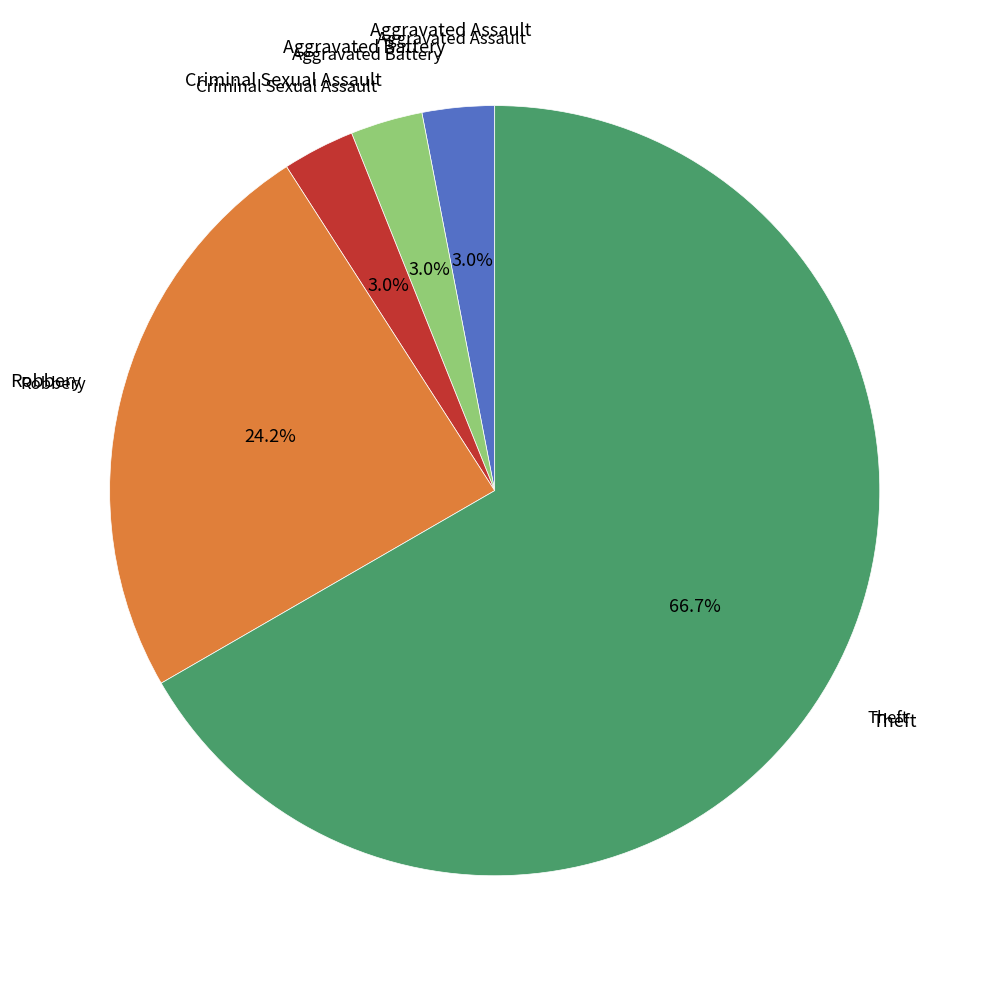

Does any single category account for the majority?

Yes